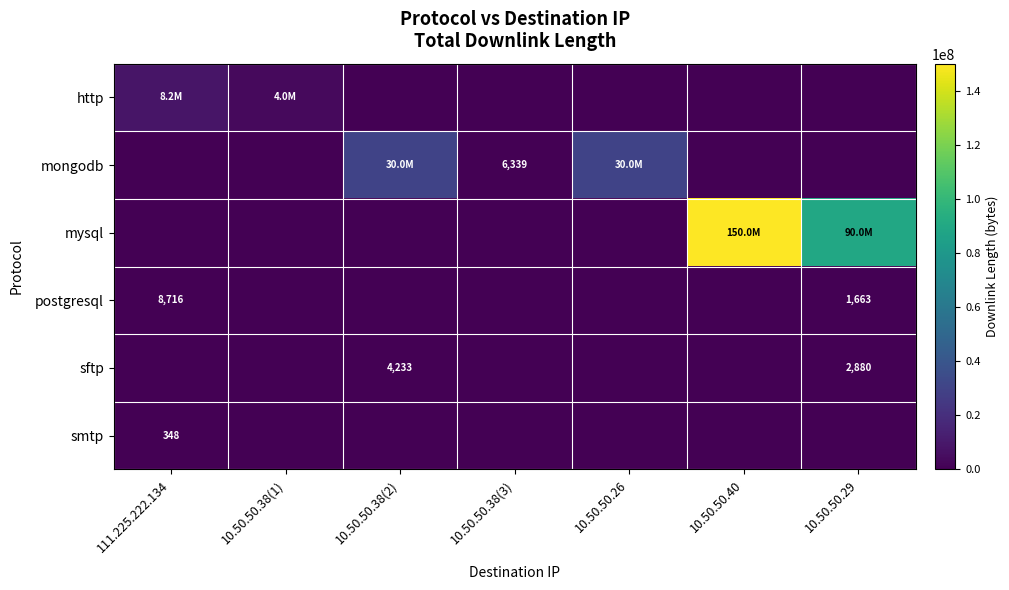

True or false: postgresql has a value of 8716 at 111.225.222.134.

True